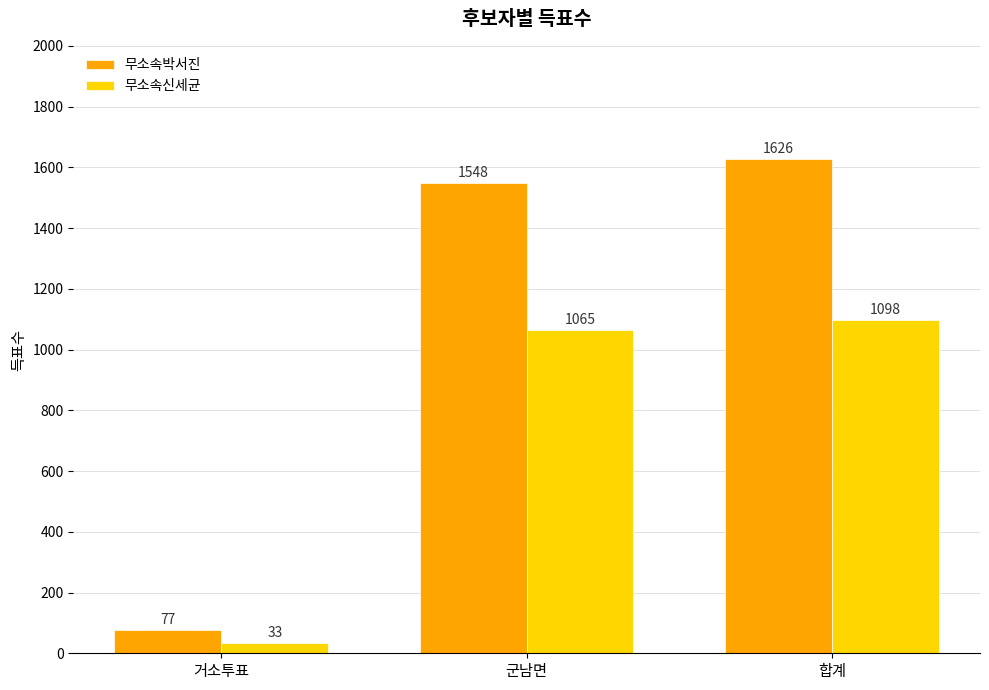

Which series has the largest range (max minus min)?

무소속박서진